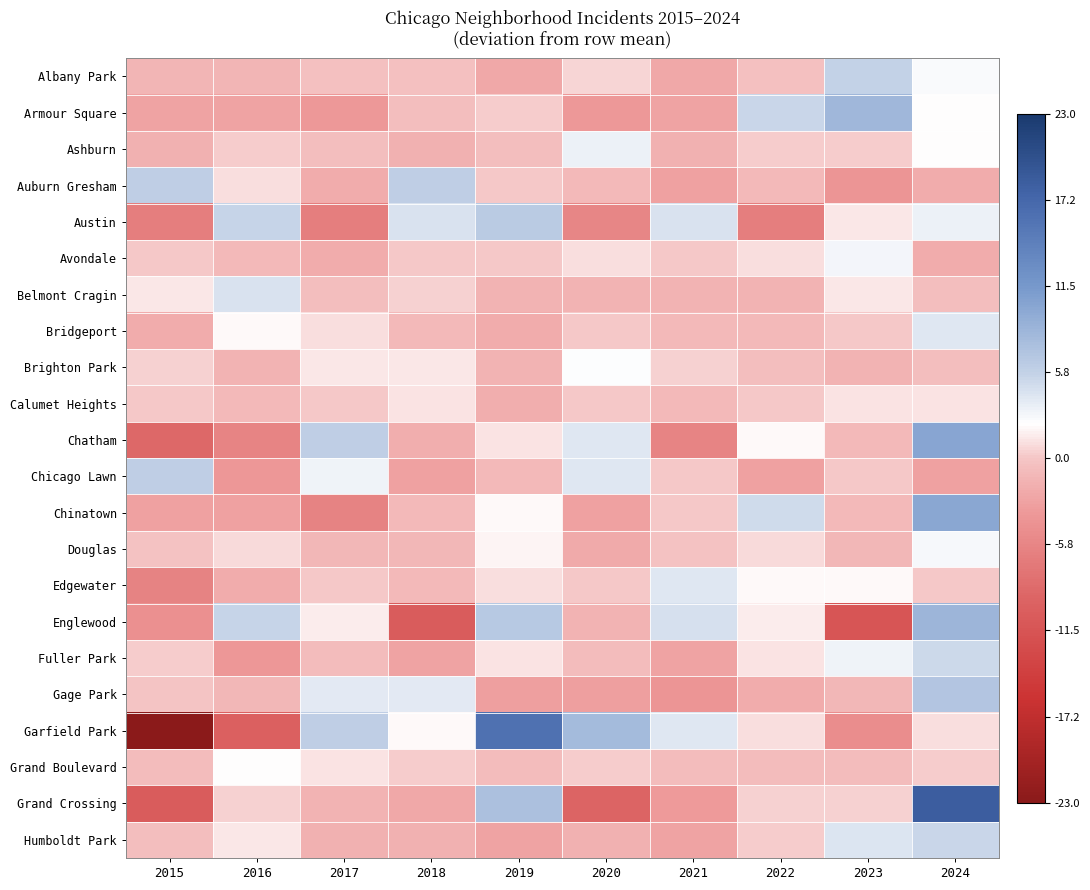

Count the number of data series in this chart.

22